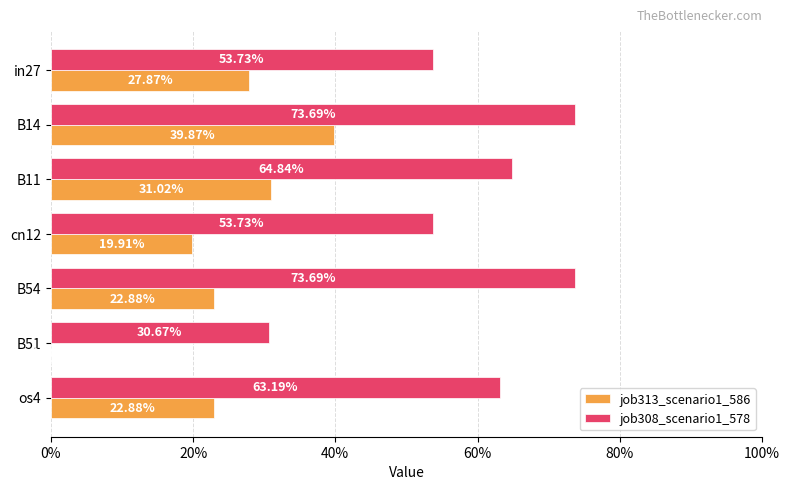

What are all the series names shown in the legend?

job313_scenario1_586, job308_scenario1_578